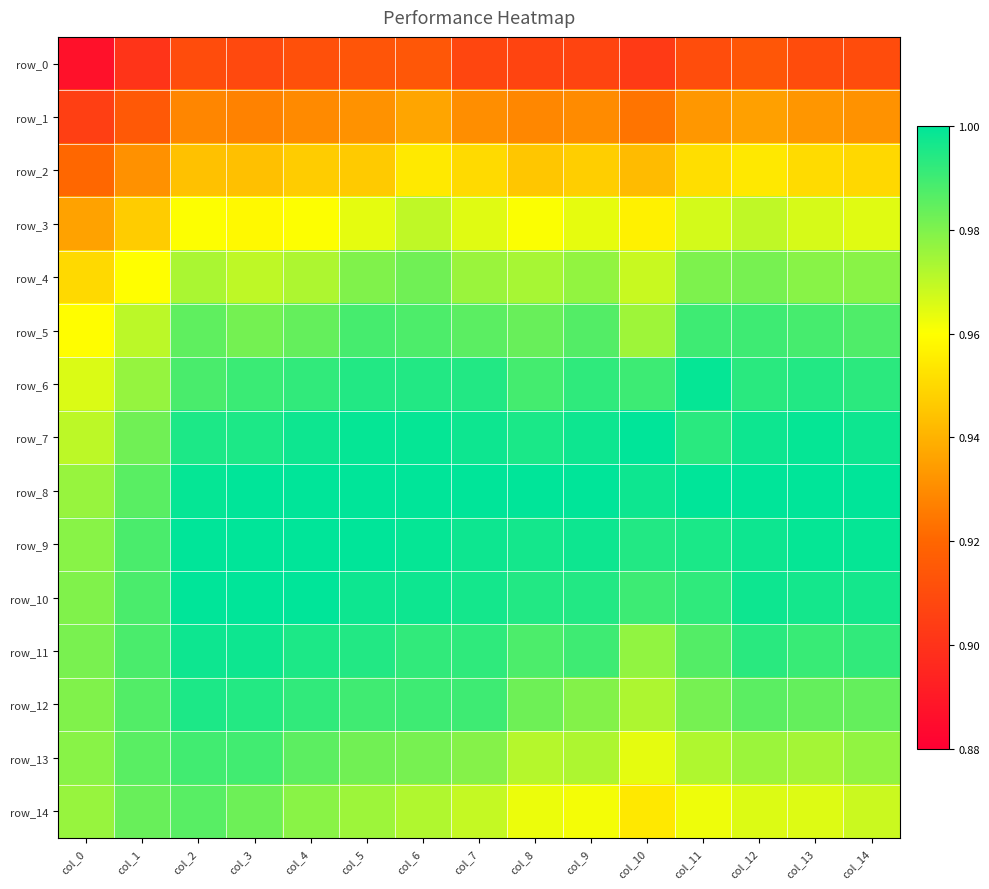

Which has a higher value, col_14 or col_12?

col_12